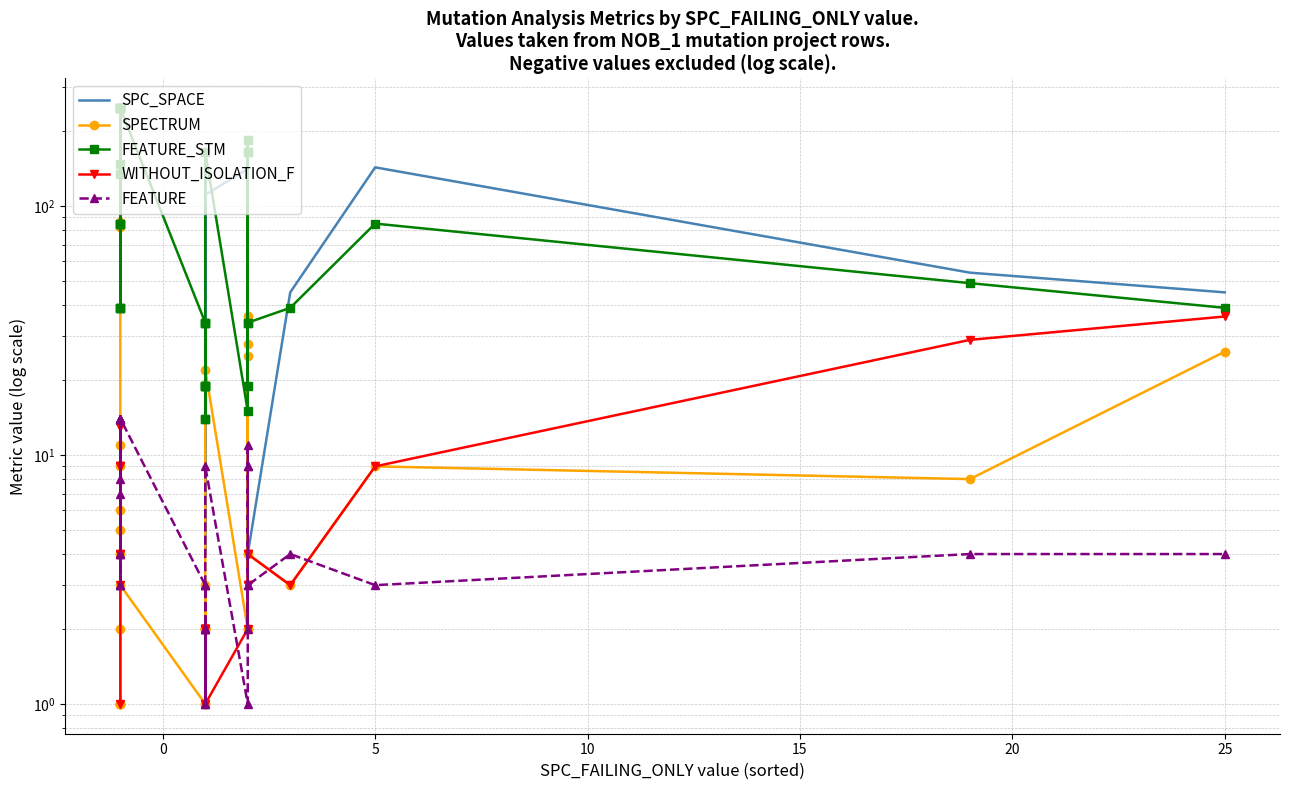

Which series has the largest total across all categories?

FEATURE_STM